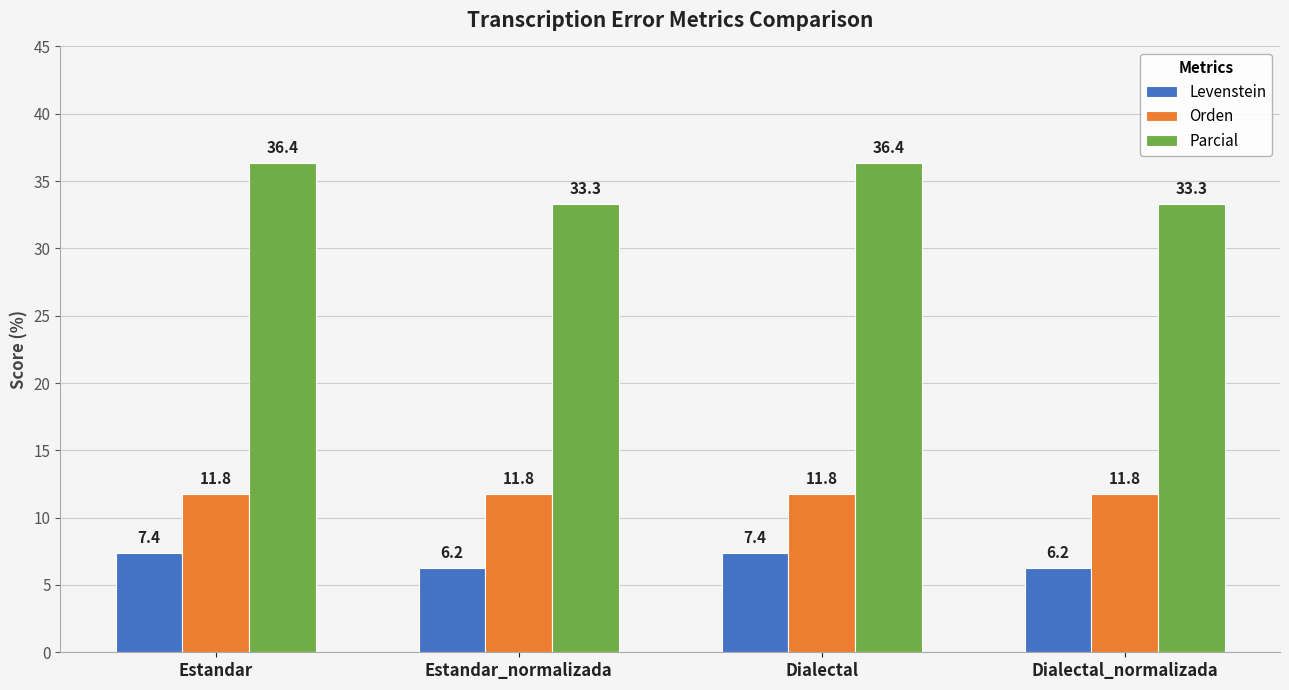

At Estandar, list the series in order from smallest to largest.

Levenstein, Orden, Parcial